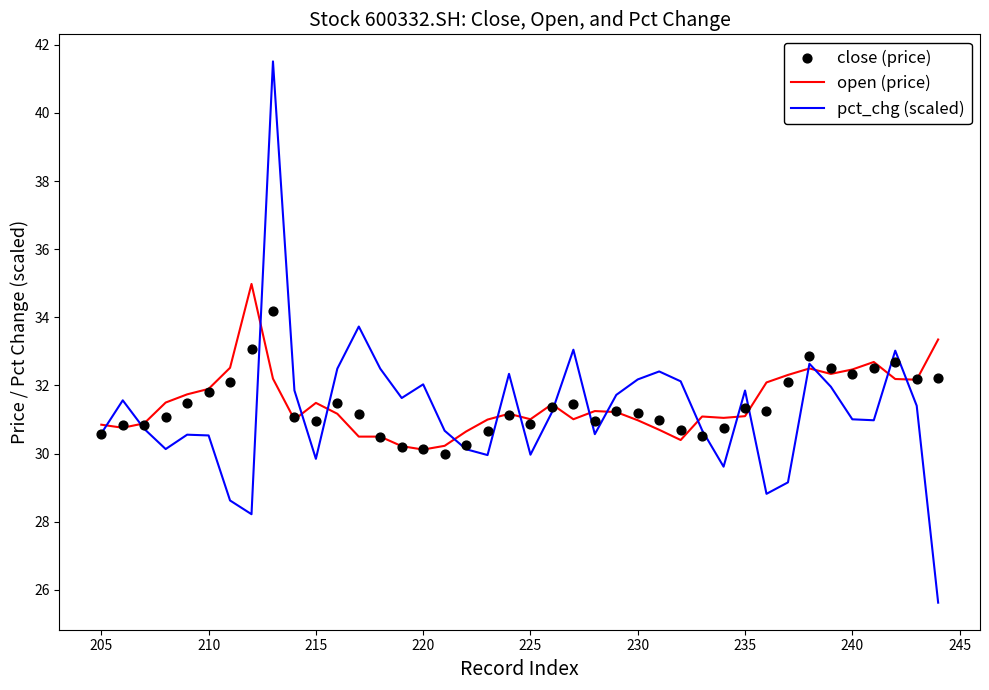

Which series has the largest total across all categories?

open (price)